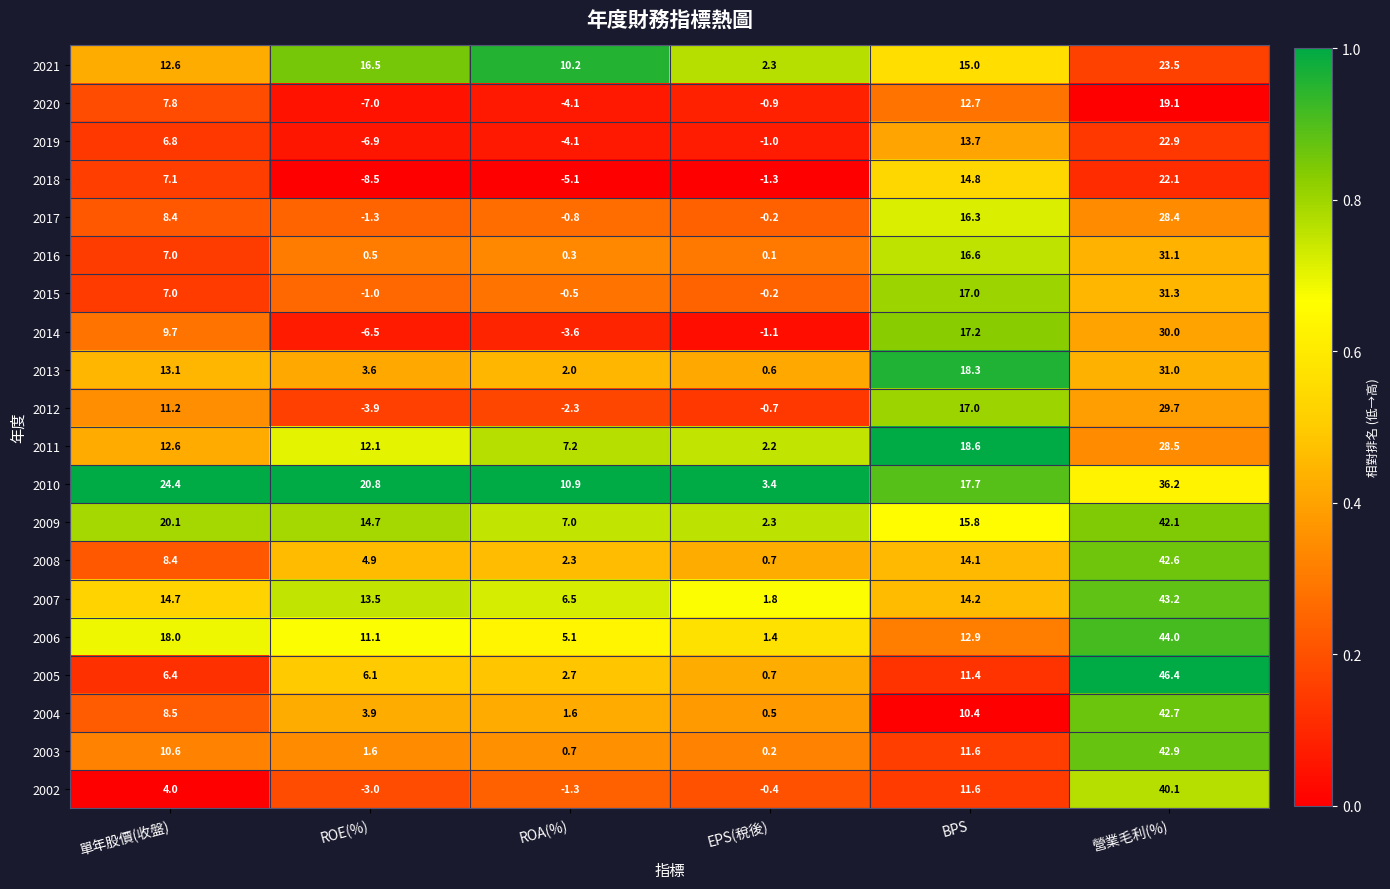

List the series in order of their peak value, lowest first.

2020, 2018, 2019, 2021, 2017, 2011, 2012, 2014, 2013, 2016, 2015, 2010, 2002, 2009, 2008, 2004, 2003, 2007, 2006, 2005